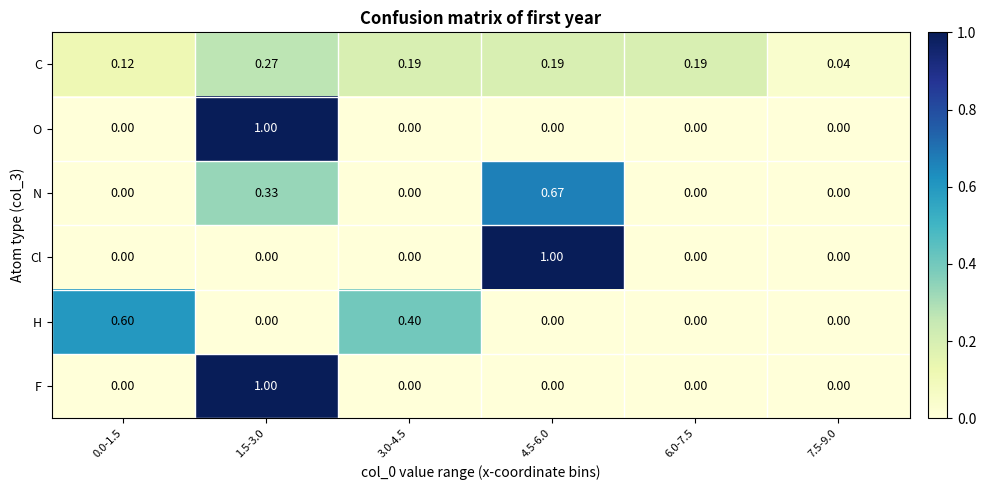

Is the value of C at 3.0-4.5 greater than the value of N at 6.0-7.5?

Yes